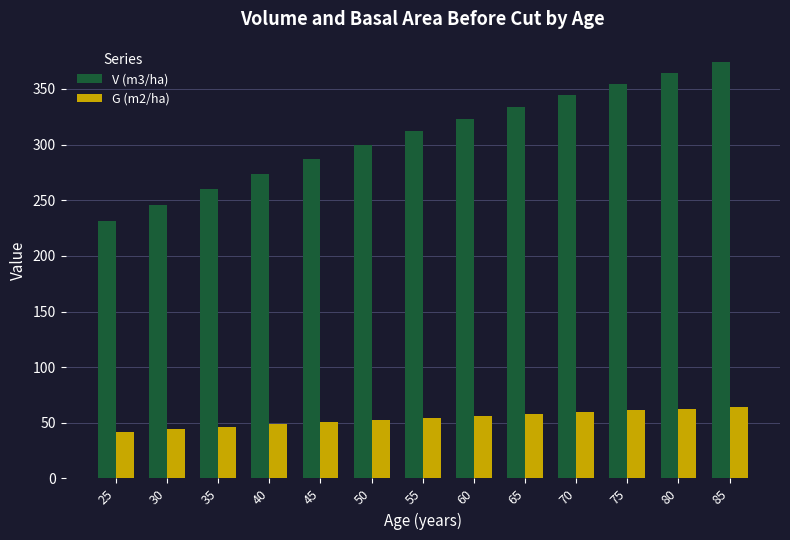

The value of V (m3/ha) at 70 is 344.6. True or false?

True